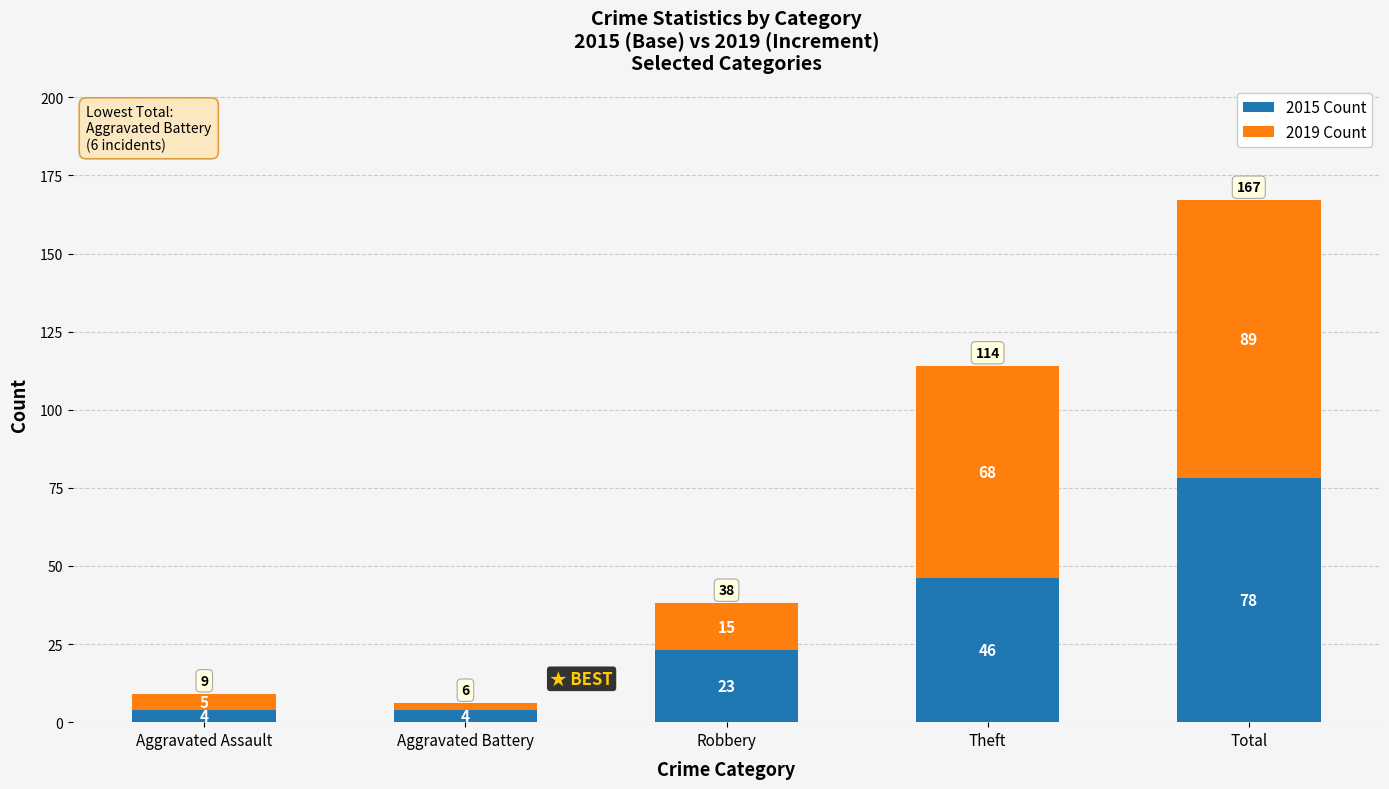

What is the maximum value for 2015 Count?

78